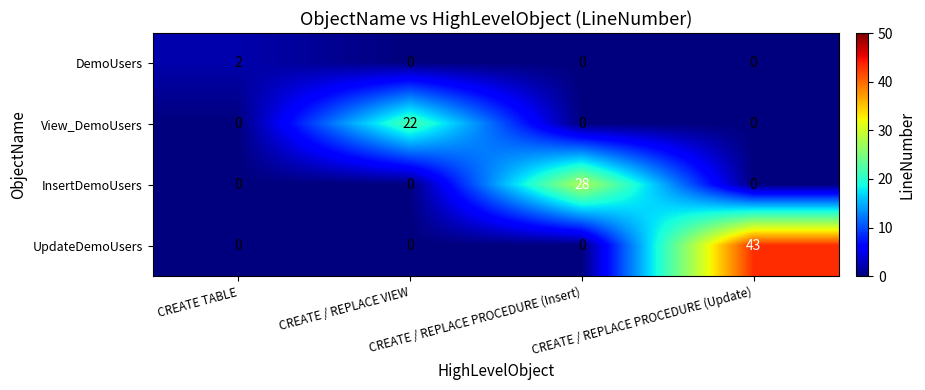

List the series in order of their peak value, highest first.

UpdateDemoUsers, InsertDemoUsers, View_DemoUsers, DemoUsers